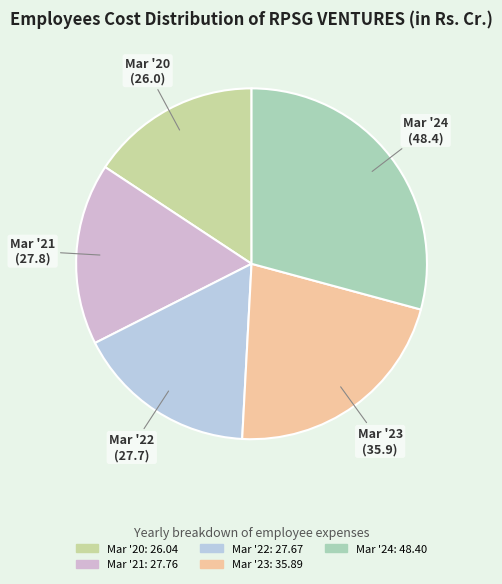

Combined, do Mar '21 and Mar '22 account for over 50%?

No